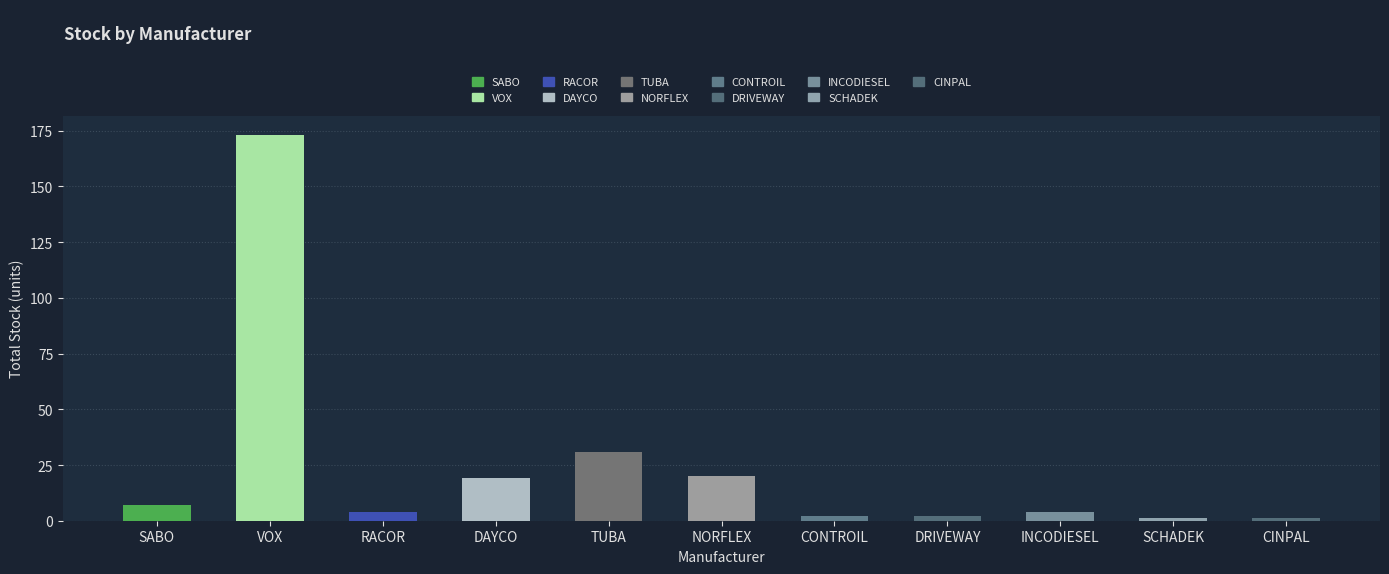

Where is the data nearest to the value 87?

TUBA